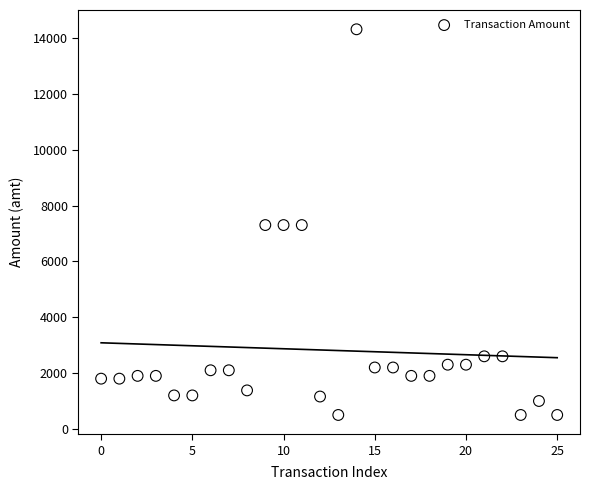

Count the number of points in this scatter plot.

26